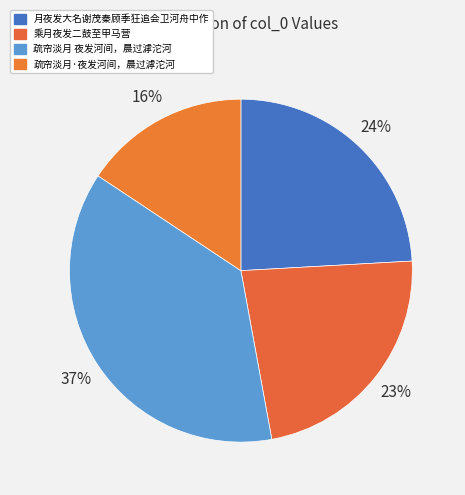

Which category has the biggest portion of the pie?

疏帘淡月 夜发河间，晨过滹沱河